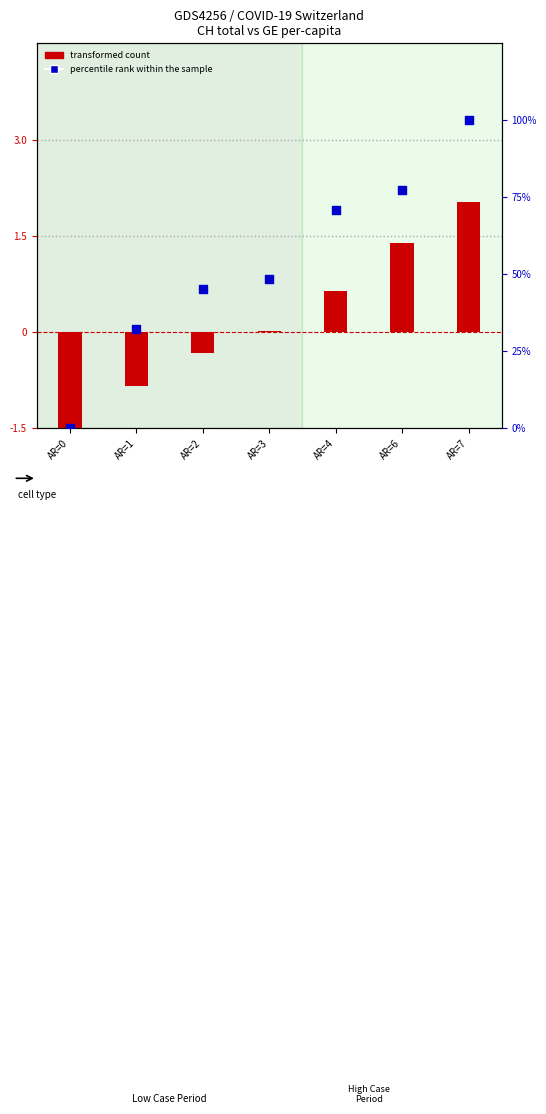

At which category is the sum across all series the highest?

AR=7